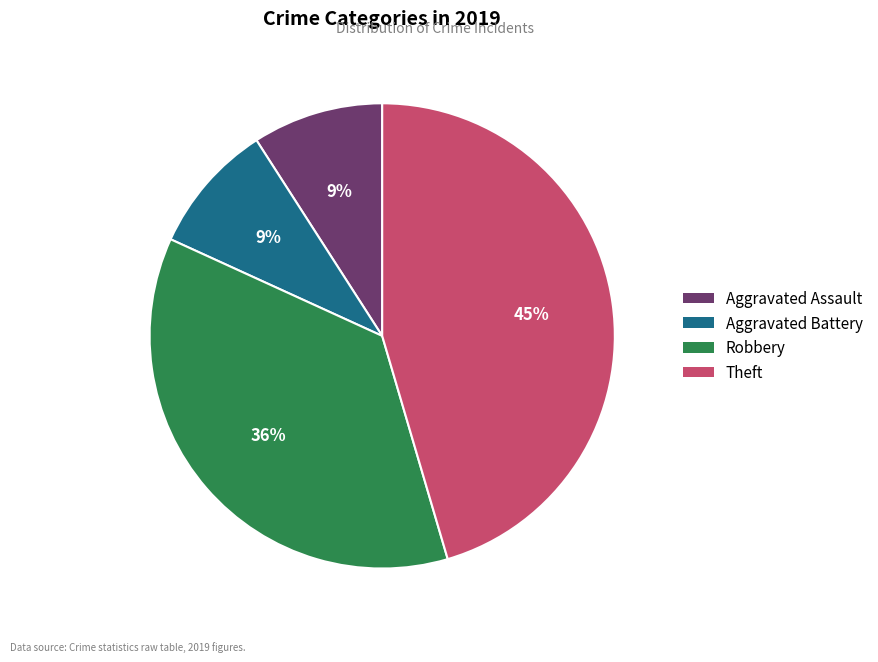

Is there any slice that represents more than half of the pie?

No